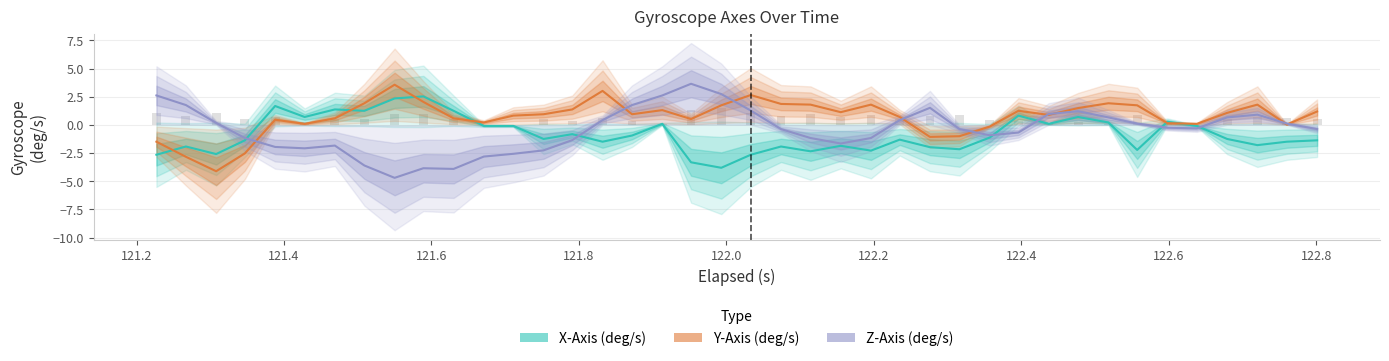

What is the highest value of the Z-Axis (deg/s) series?

3.7